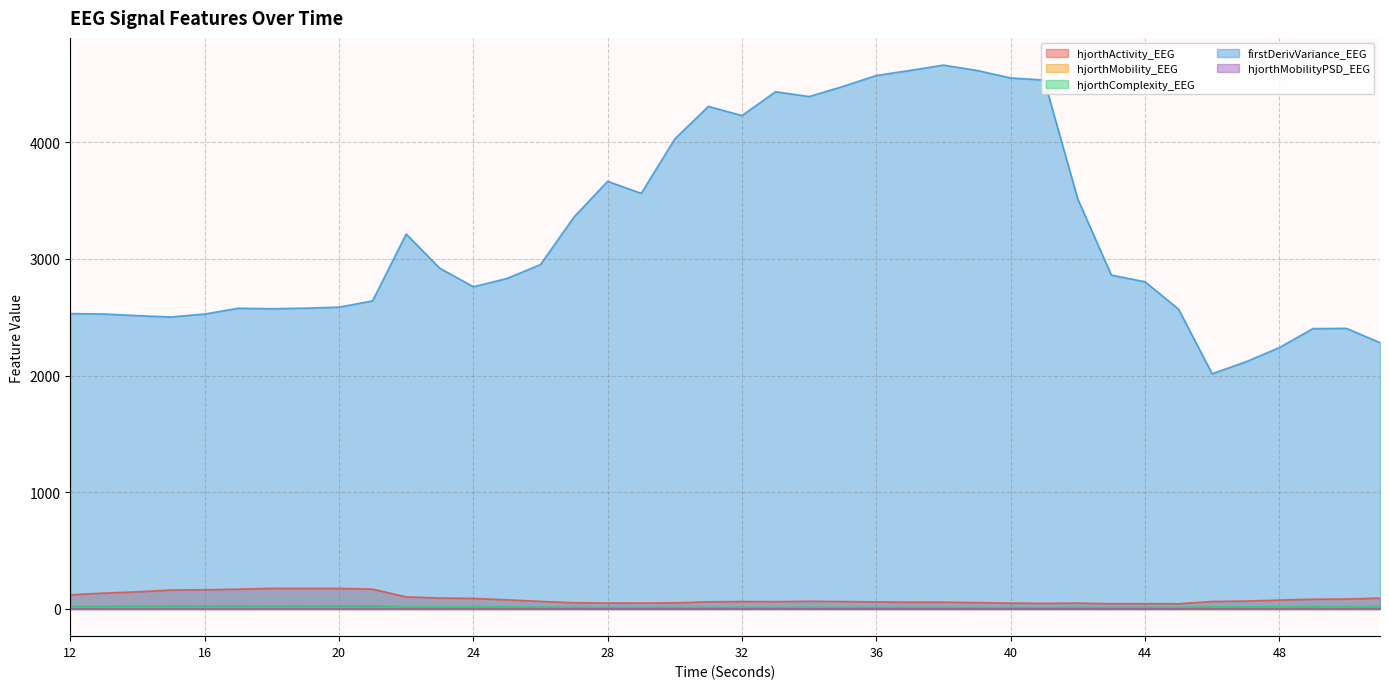

What is the value of the hjorthMobility_EEG point at the 2nd from the left?

4.3